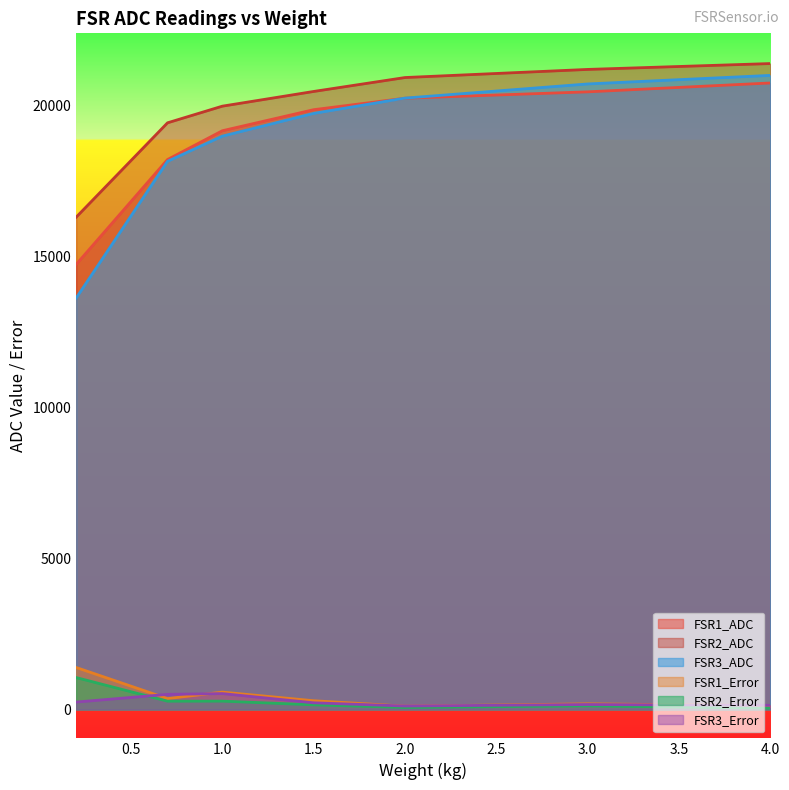

Which has a higher value, 1.0 or 2.0?

2.0